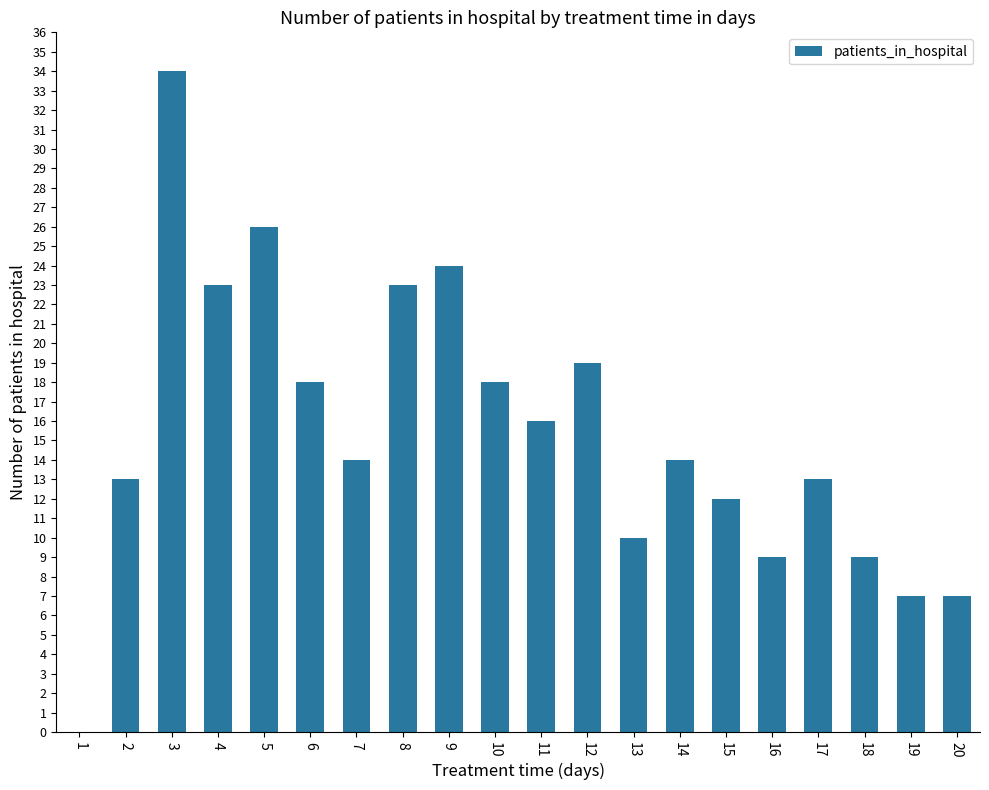

Read the value at 16.

9